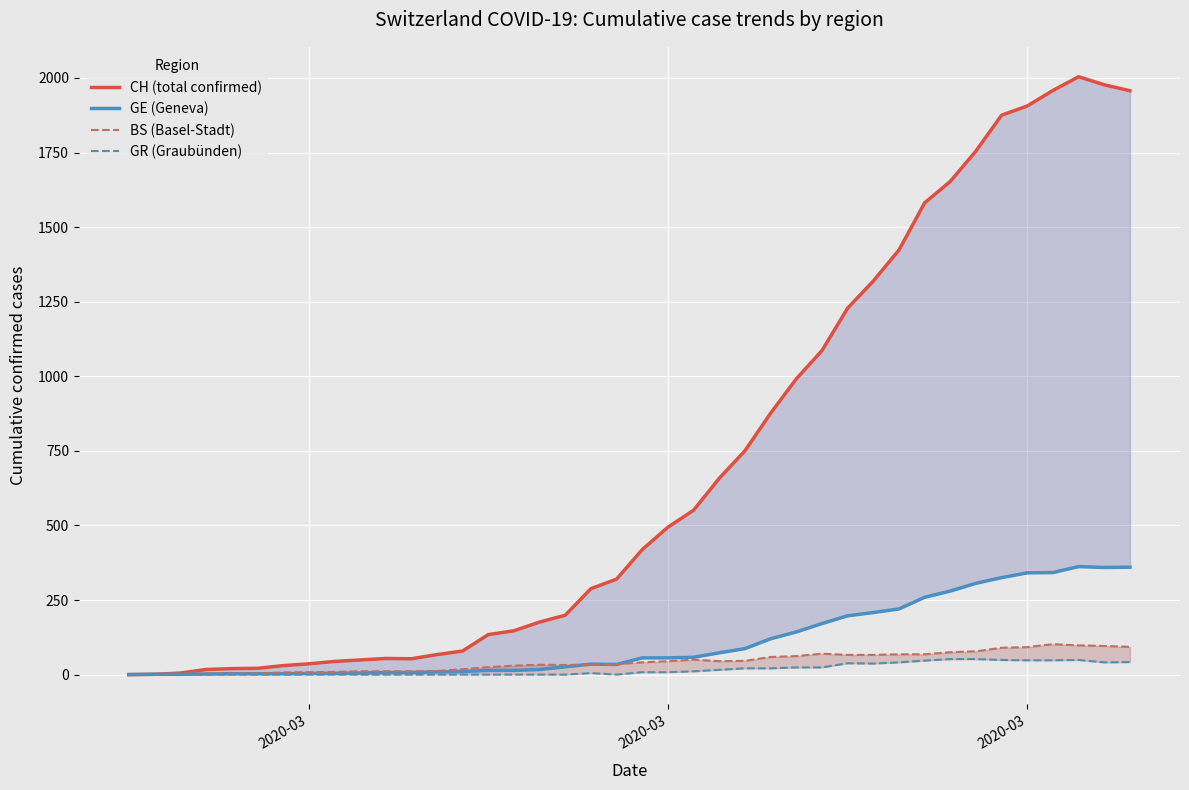

What is the average value of the GR (Graubünden) series?

17